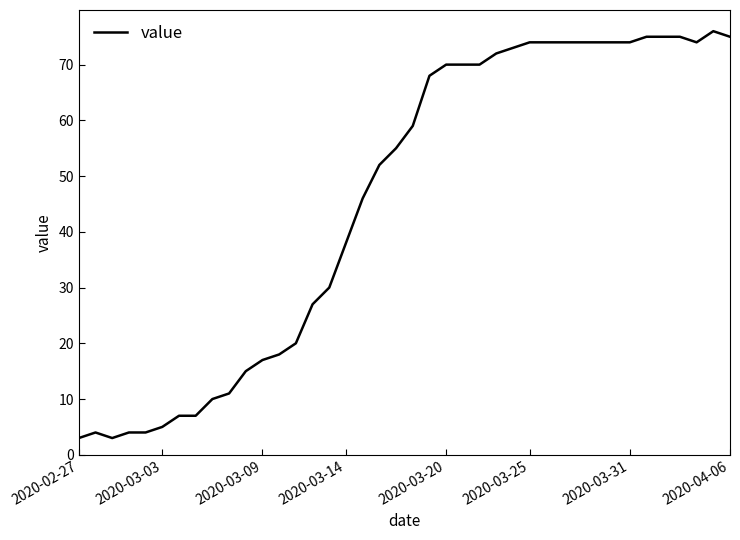

What is the maximum value shown in the chart?

76